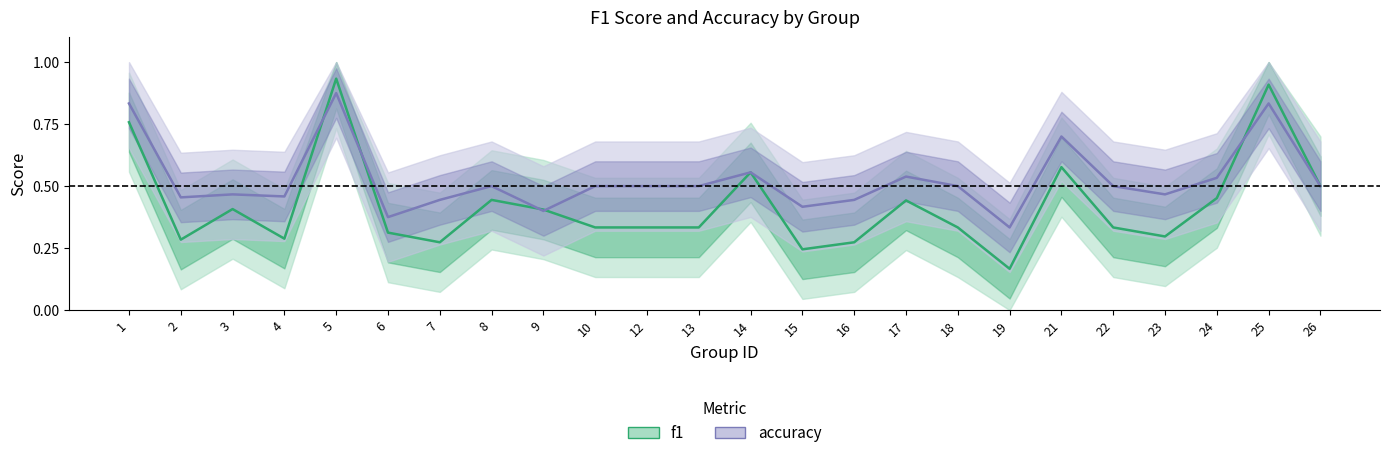

What is the total value across all series at 9?

0.8